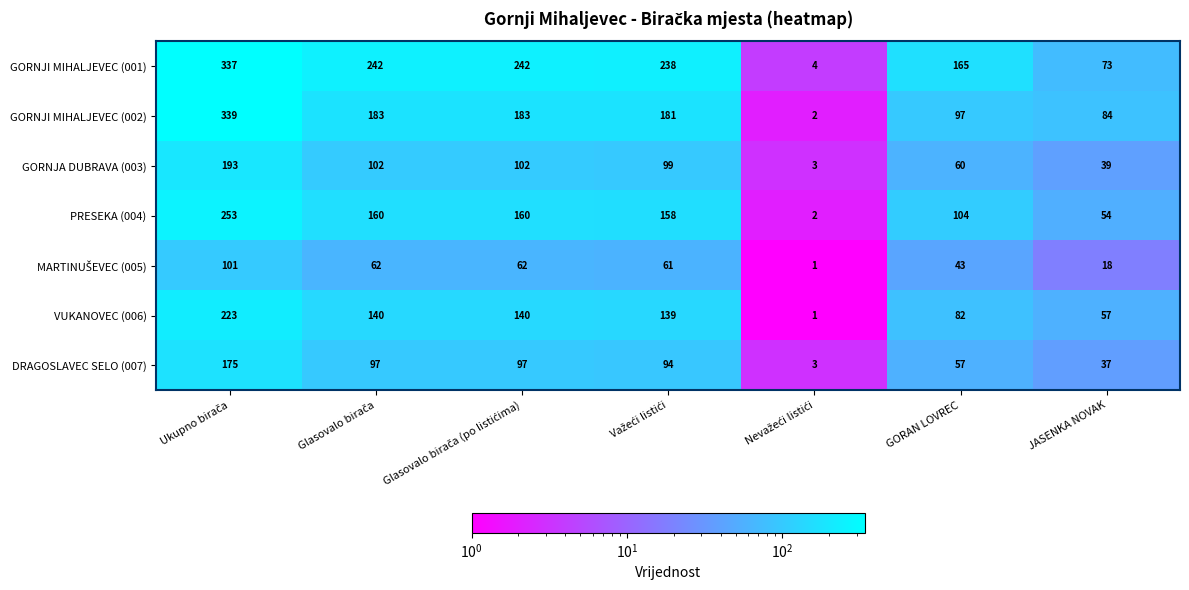

Read the GORNJA DUBRAVA (003) value at GORAN LOVREC, to the nearest 50.

50